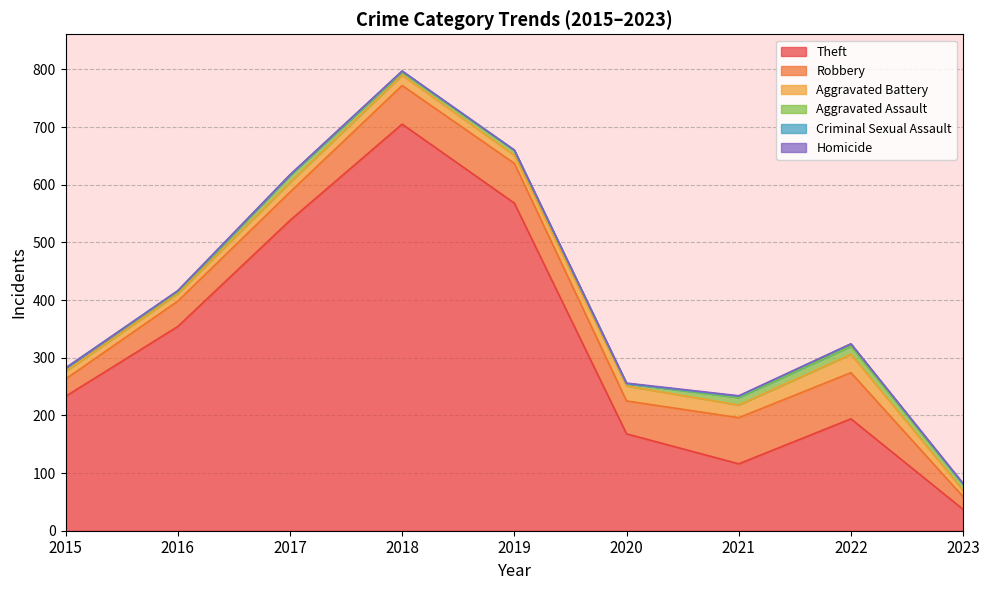

How many positive values does the Homicide series have?

3